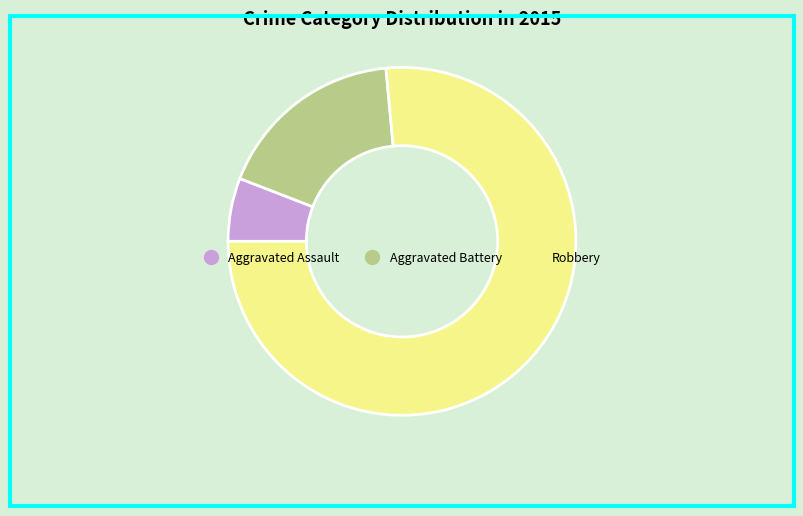

Is it true that Robbery is 76% of the pie?

True